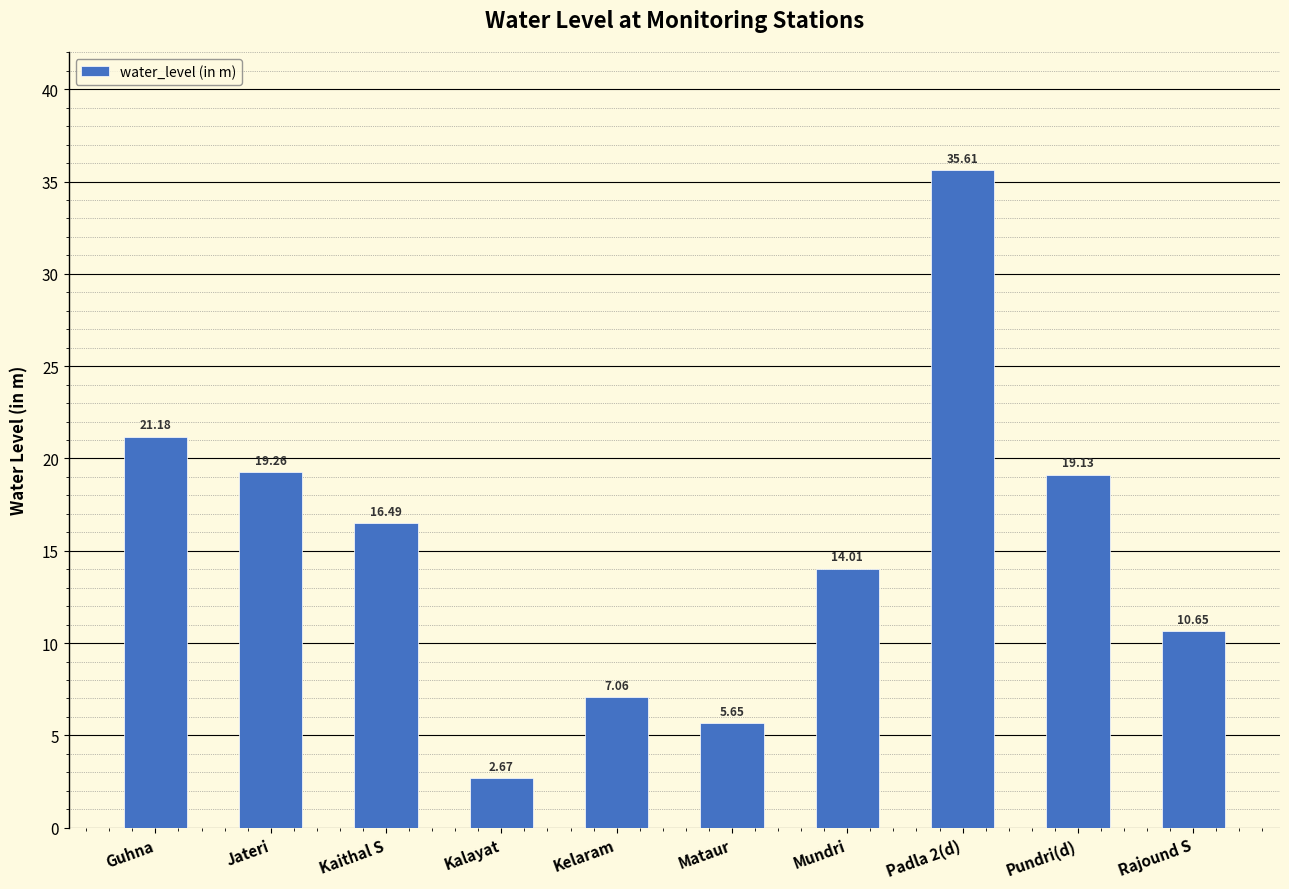

What is the difference between the maximum and minimum values?

32.9